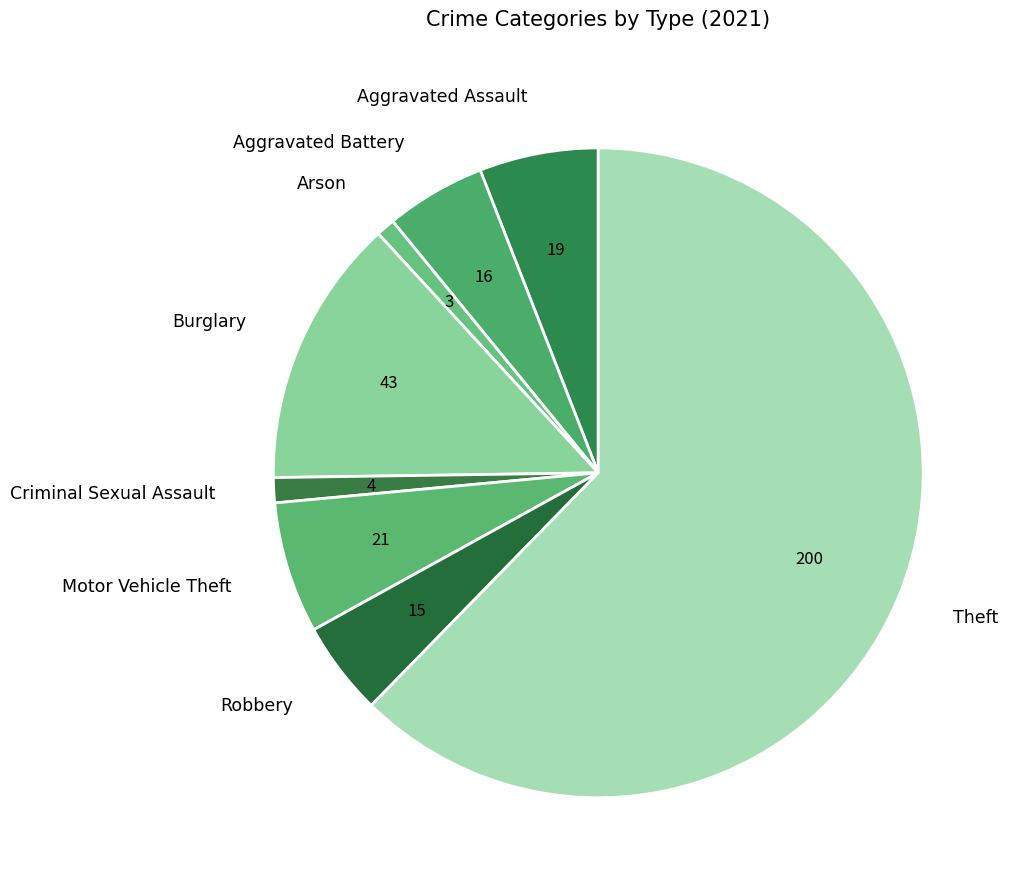

What is the largest slice in the pie chart?

Theft